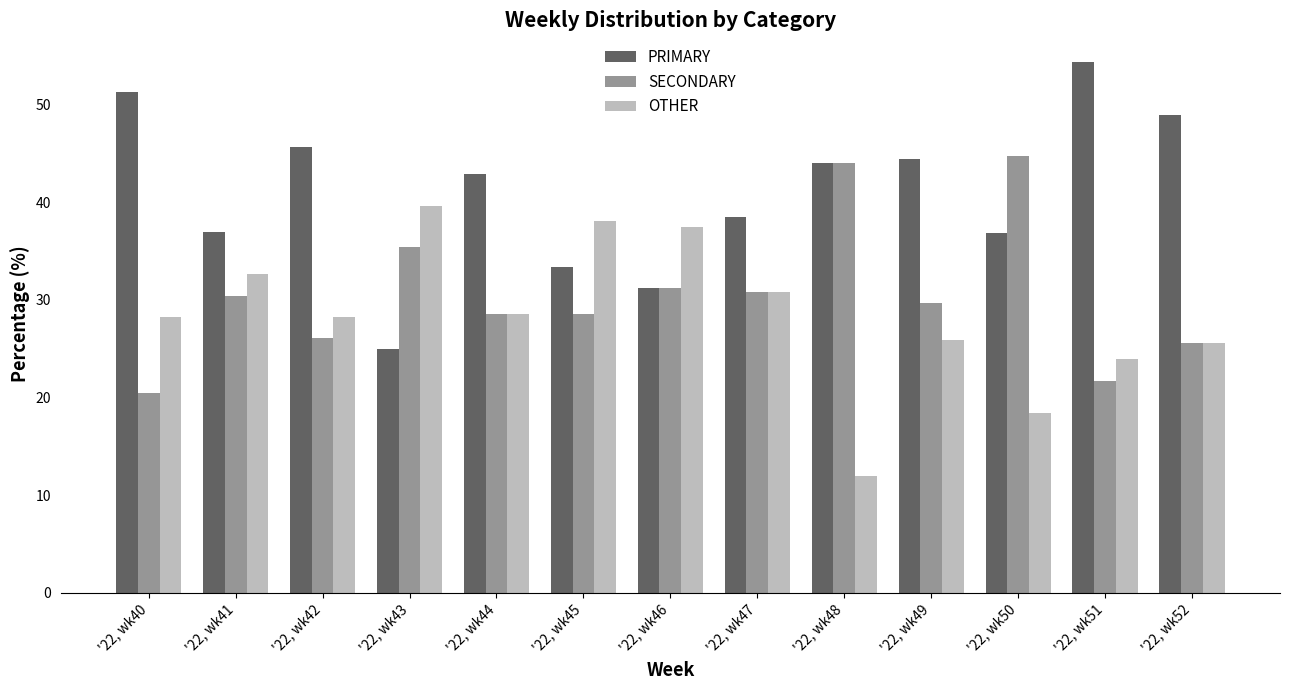

What is the sum of all OTHER values?

369.4